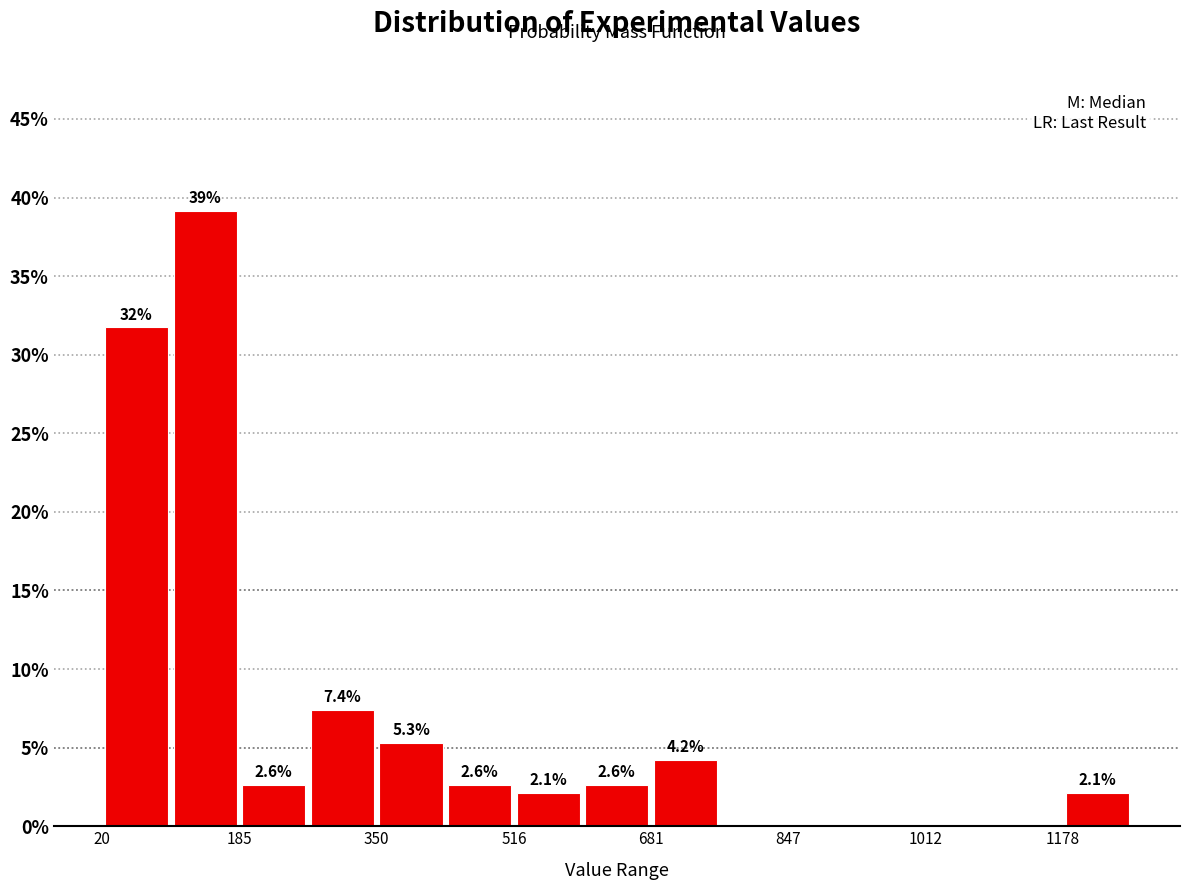

Which range on the x-axis has the tallest bar?

100 to 180